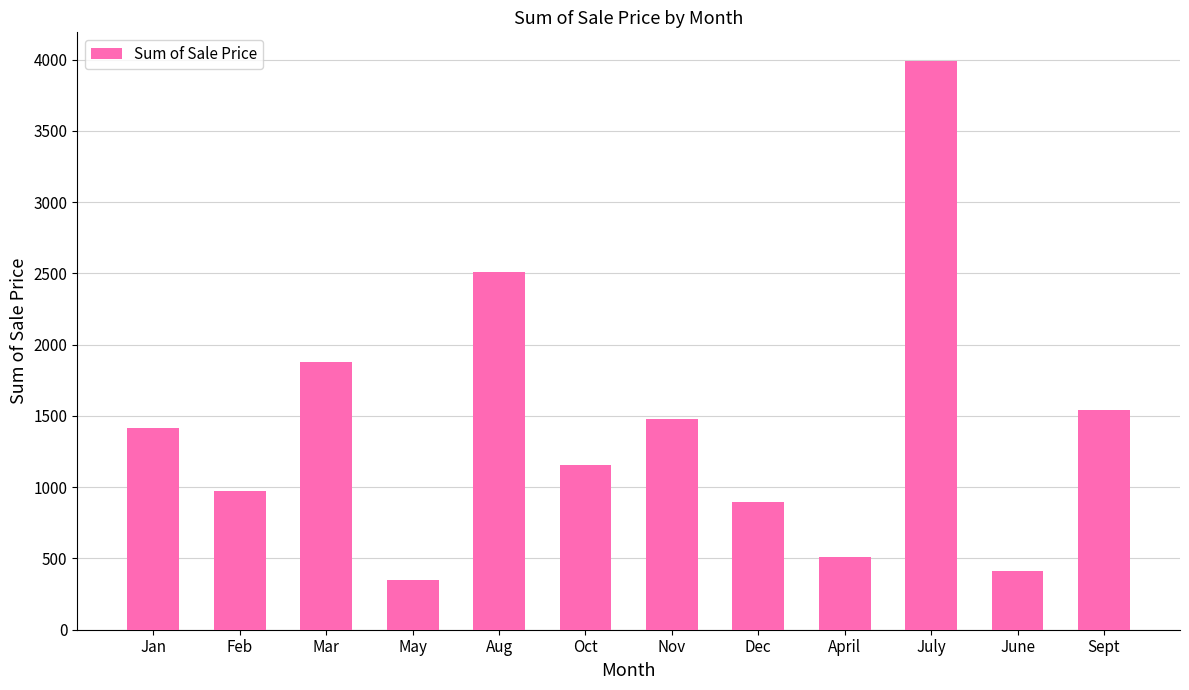

What is the ratio of the value at Feb to the value at Aug?

0.4